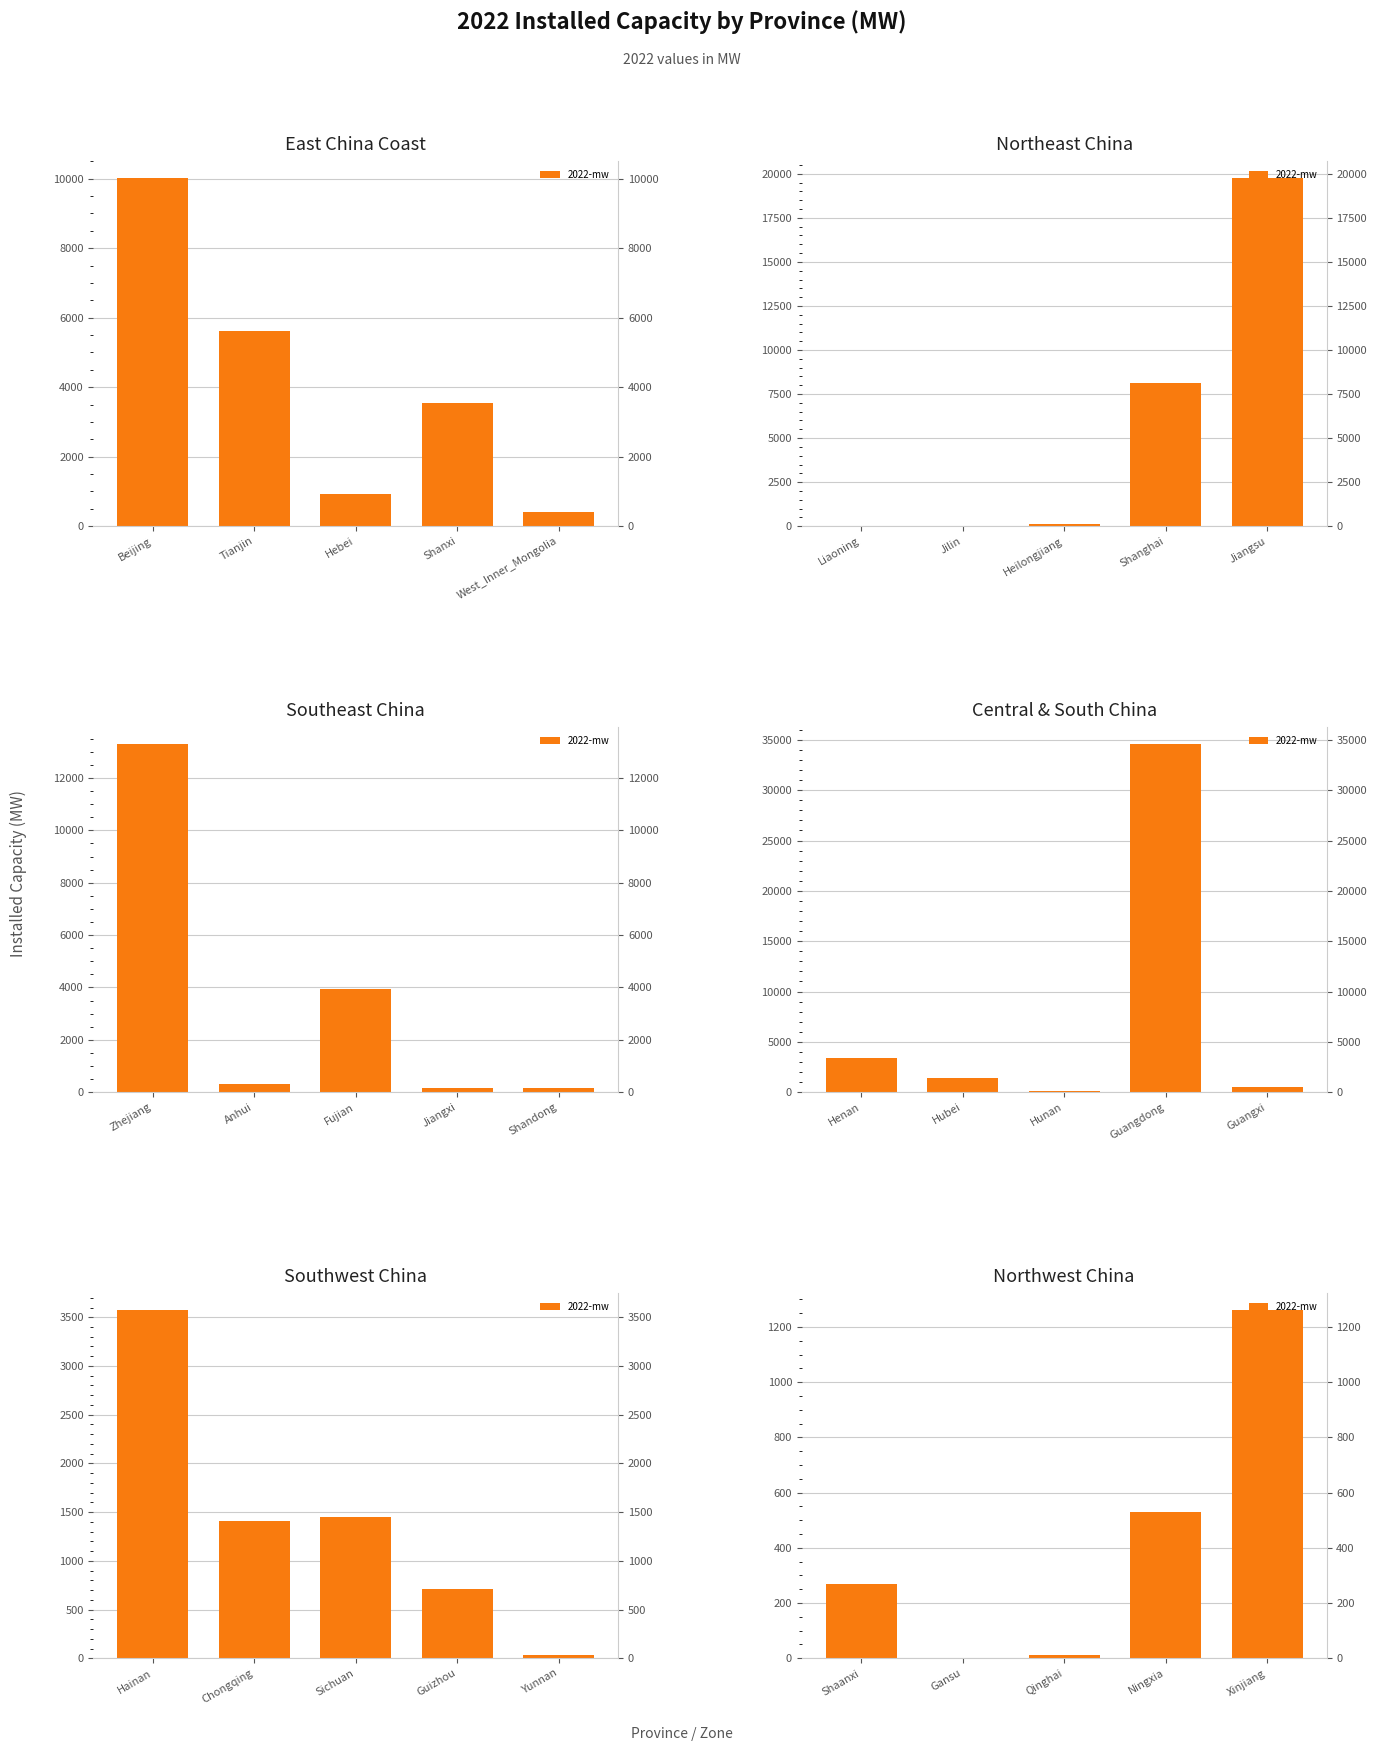

How many values are above zero?

4